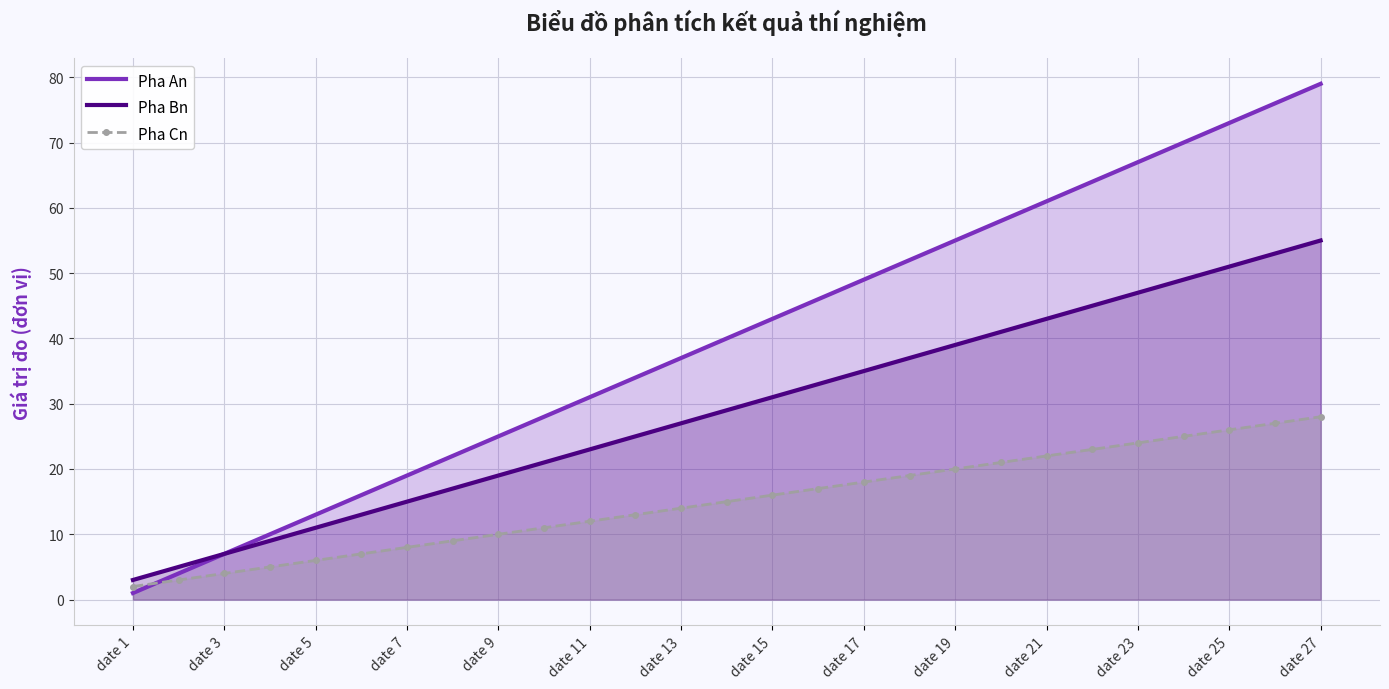

What is the difference between the second highest and minimum values in the Pha Bn series?

50